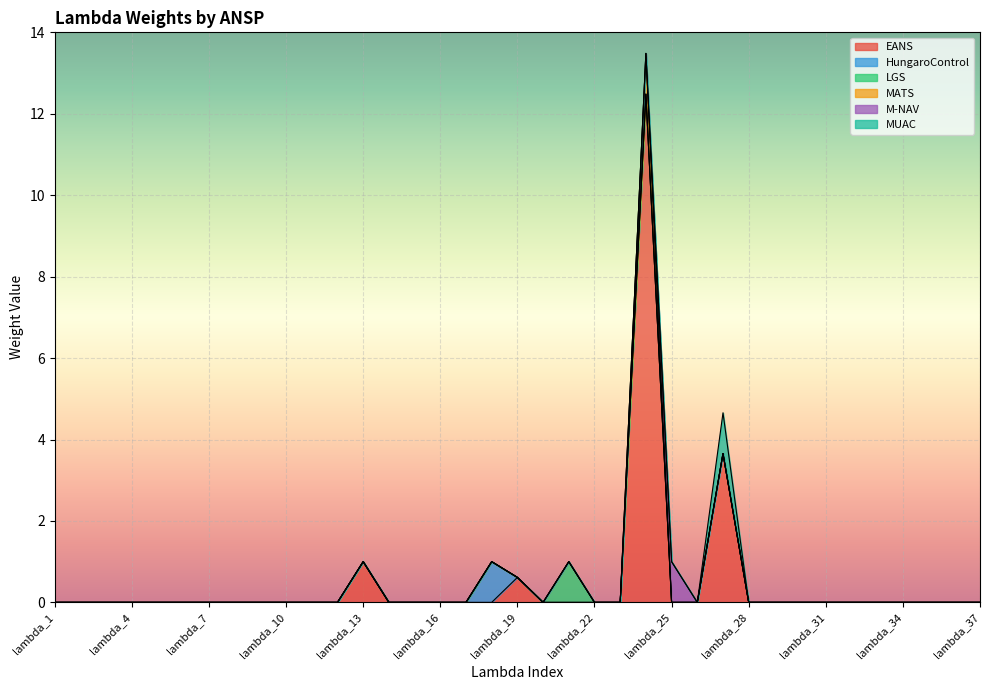

Is it true that LGS equals 1.7 at lambda_21?

False